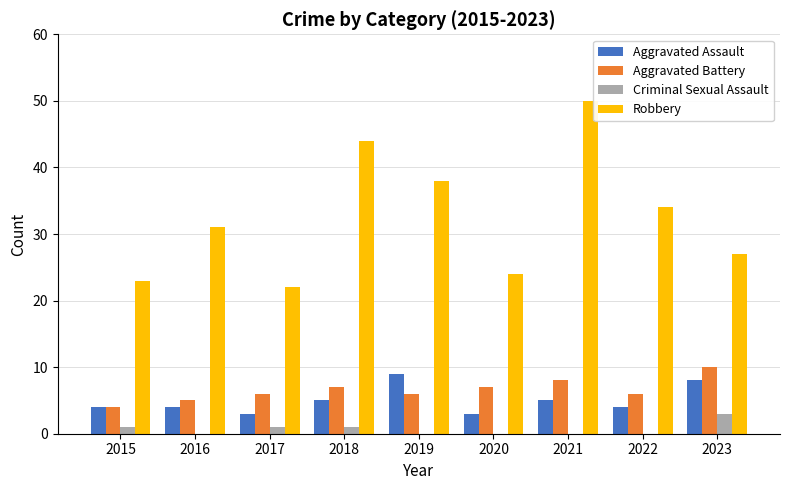

Reading left to right, extract all data points from this chart.

Aggravated Assault: 4	4	3	5	9	3	5	4	8
Aggravated Battery: 4	5	6	7	6	7	8	6	10
Criminal Sexual Assault: 1	0	1	1	0	0	0	0	3
Robbery: 23	31	22	44	38	24	50	34	27